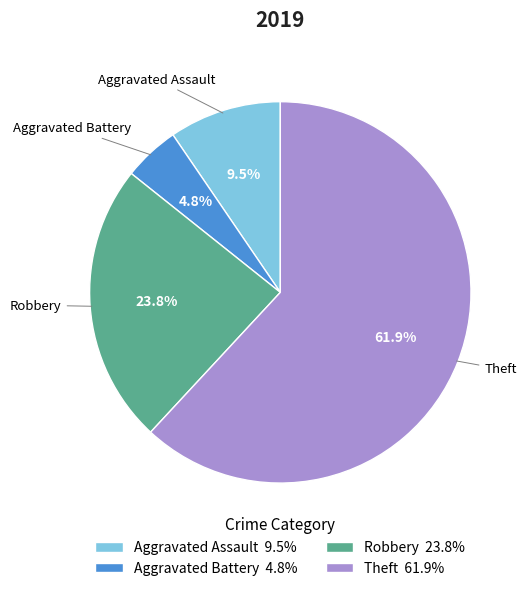

How much of the chart is everything except Robbery?

76.2%